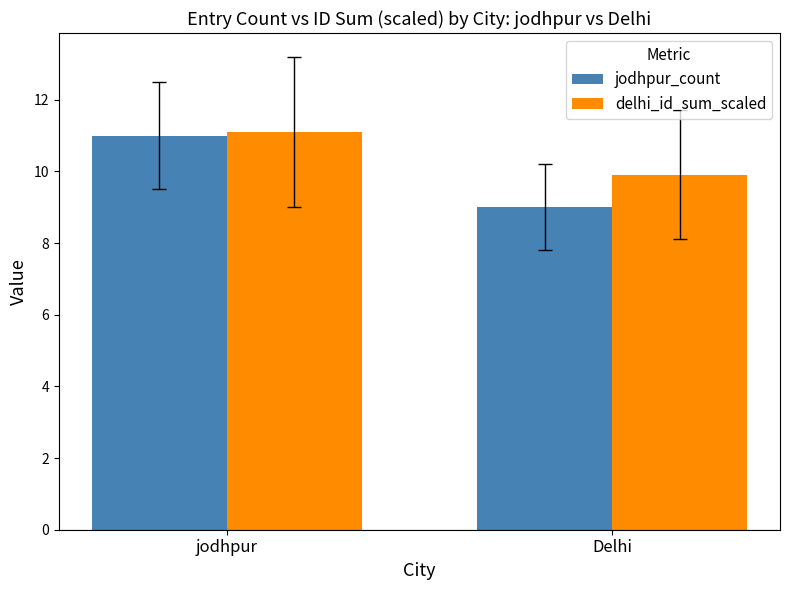

Which category has the highest value in the jodhpur_count series?

jodhpur